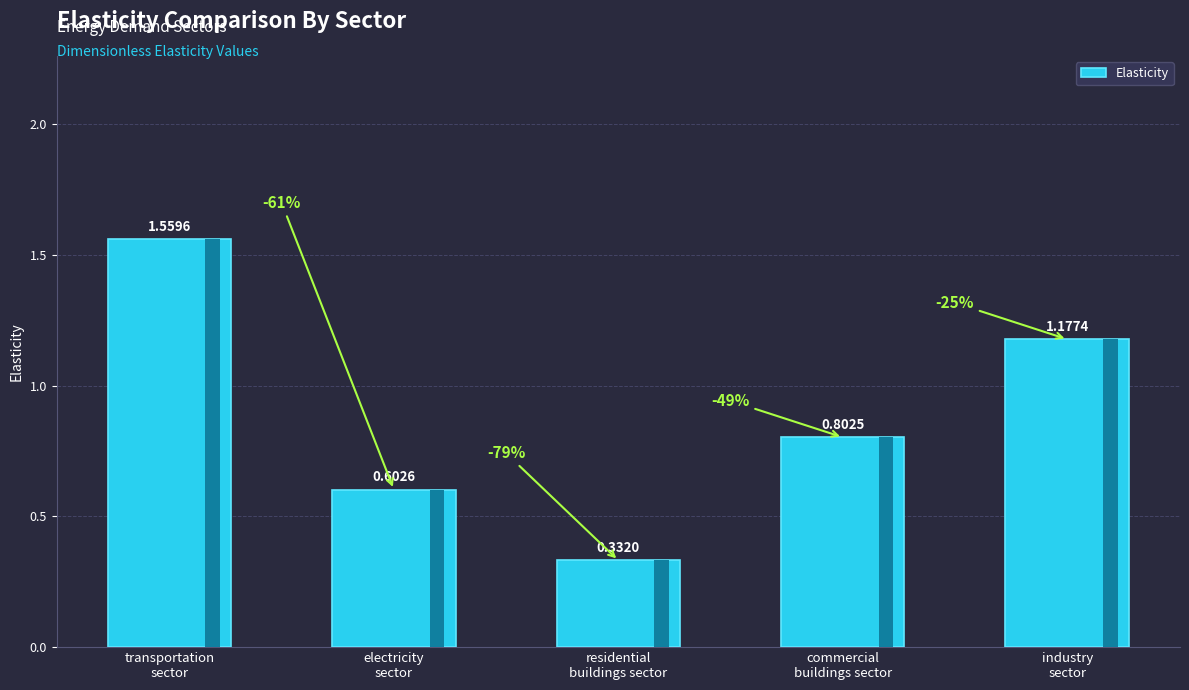

What position from the right is electricity
sector?

4